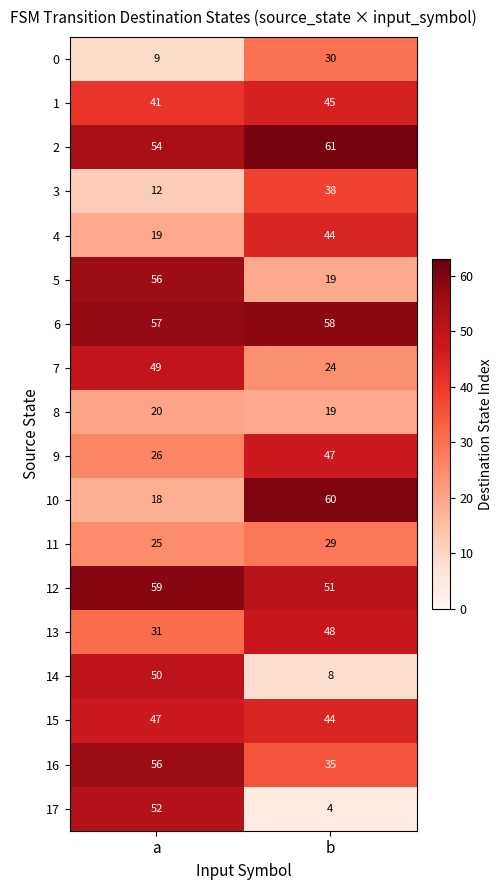

Rank the categories by 14 value from highest to lowest.

a, b